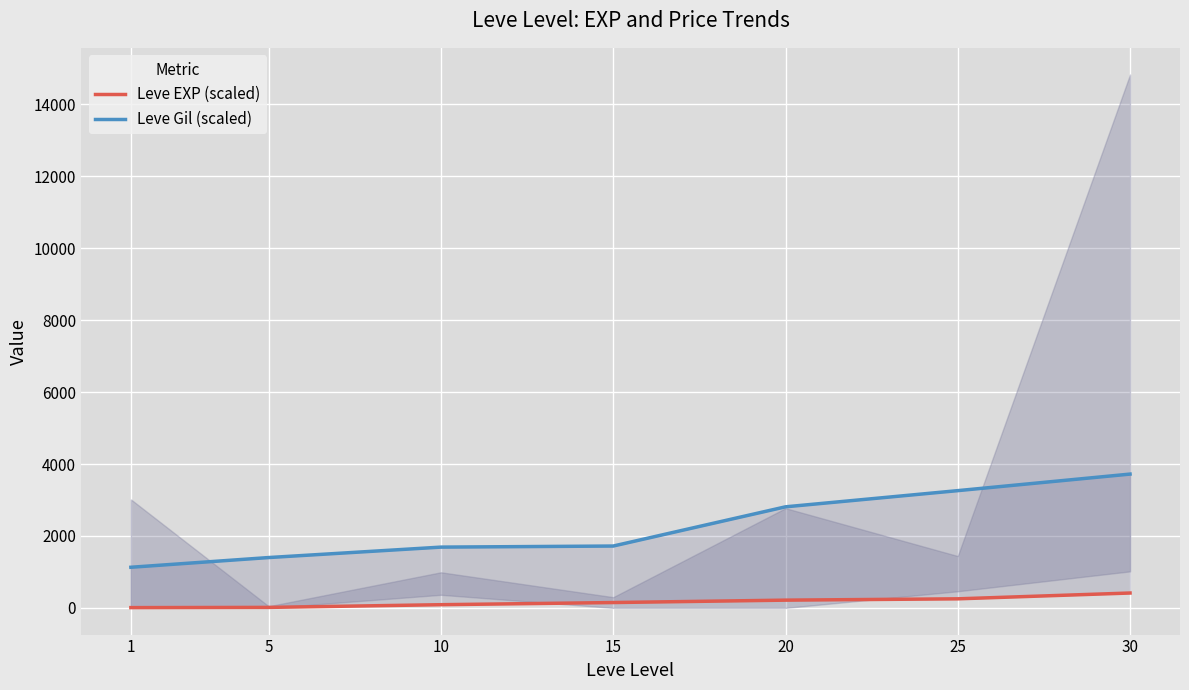

At which label does Leve EXP (scaled) reach its peak?

30